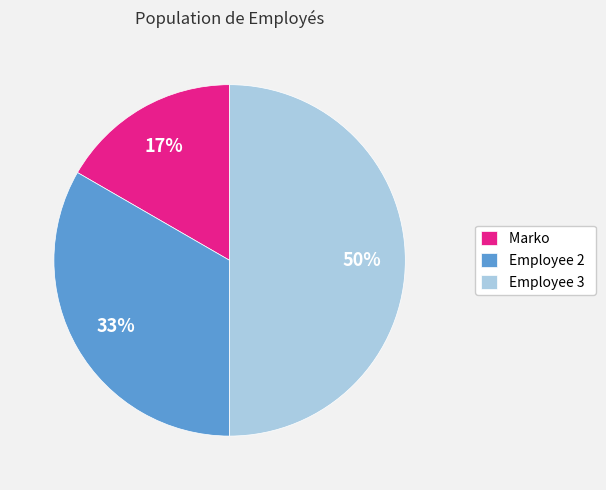

How many segments does this pie chart have?

3